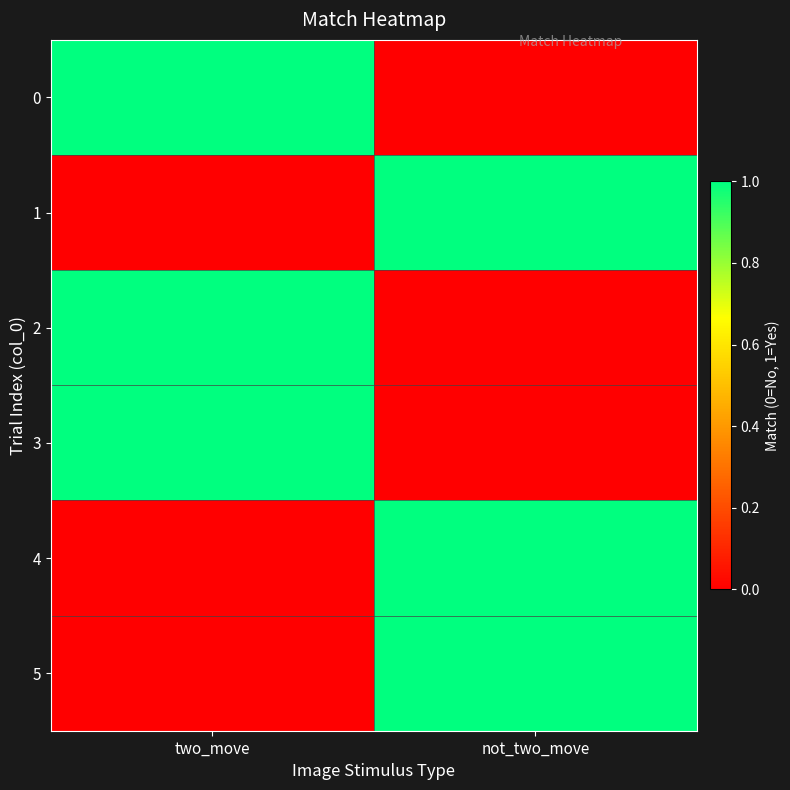

Rank the series by their maximum value, from highest to lowest.

0, 1, 2, 3, 4, 5